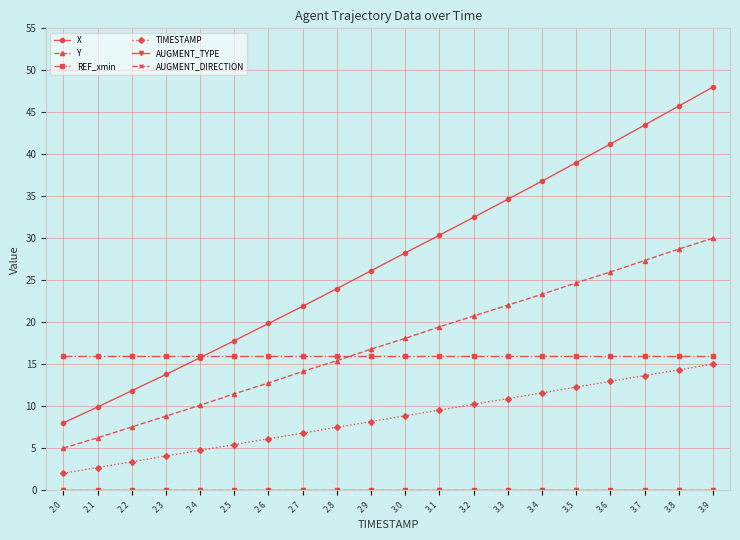

Does the chart display data point markers on the line(s)?

Yes